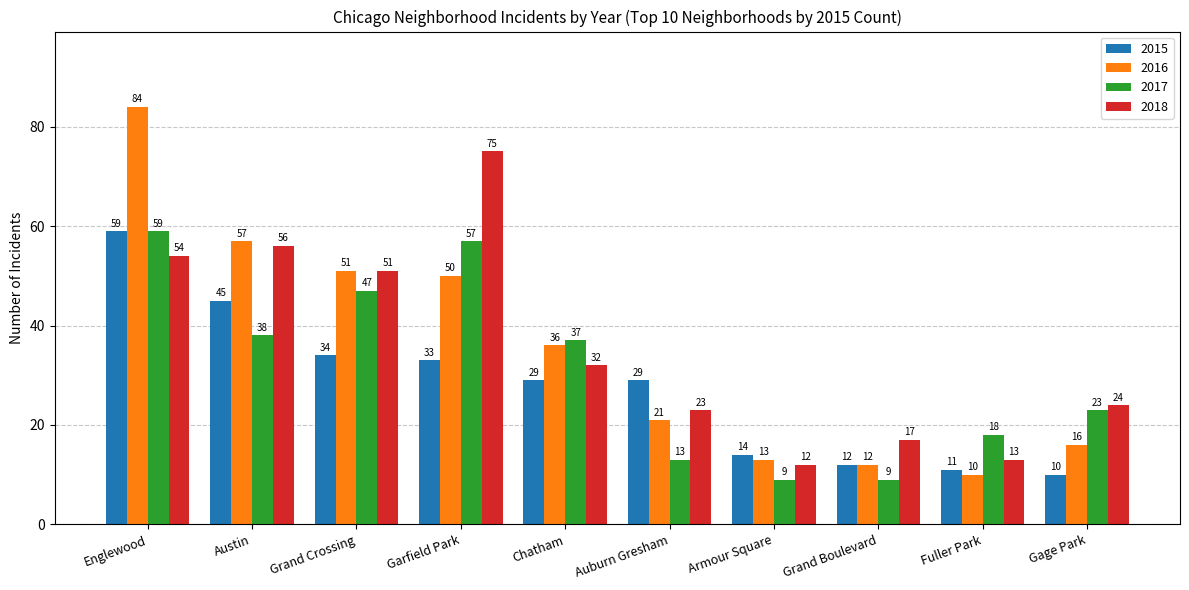

What is the total value across all series at Fuller Park?

52